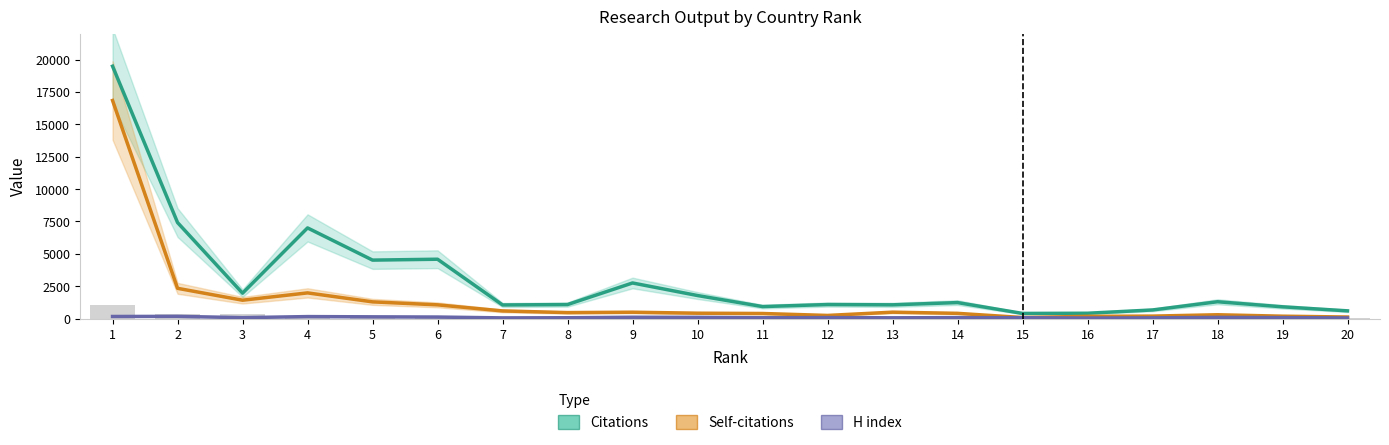

Reading left to right, what are all the values shown in this chart?

Citations: 19484	7411	1957	6997	4510	4579	1047	1078	2745	1775	922	1079	1057	1231	393	407	661	1296	904	592
Self-citations: 16838	2332	1413	1979	1286	1056	586	457	487	411	388	238	490	400	77	168	186	291	180	115
H index: 157	166	68	149	130	114	49	60	99	89	60	73	55	69	62	38	52	86	70	45